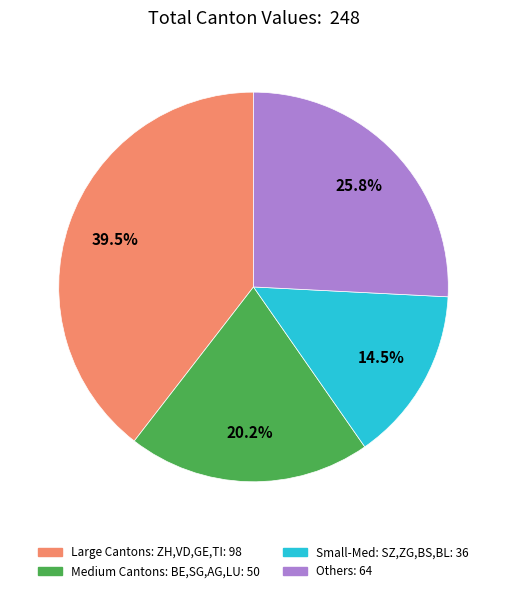

Is there any slice that represents more than half of the pie?

No